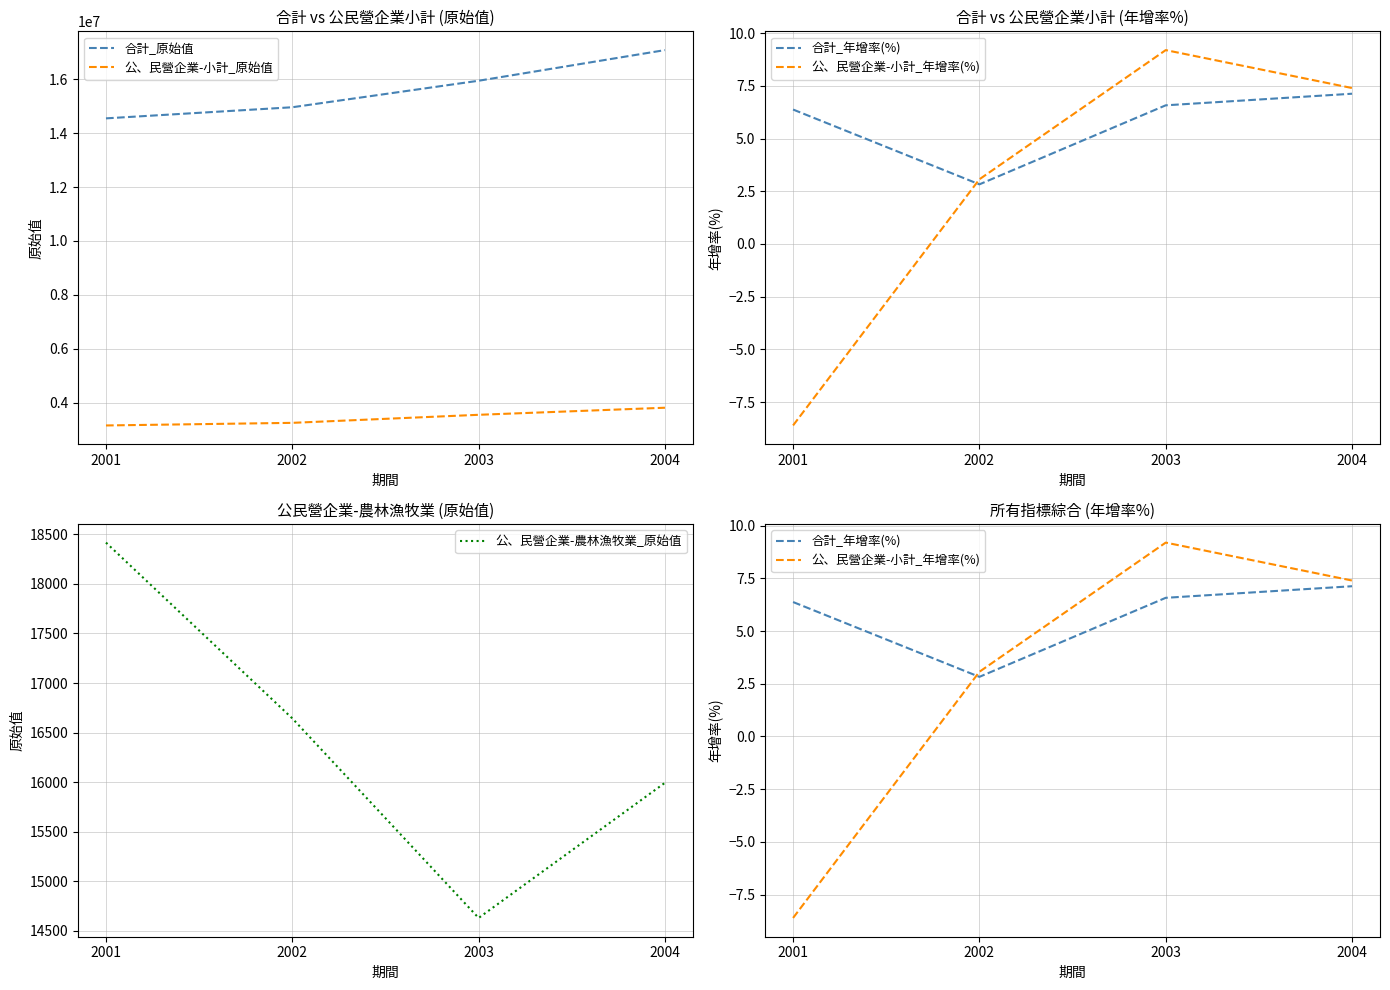

True or false: 合計_年增率(%) and 公、民營企業-小計_原始值 cross at least once.

False